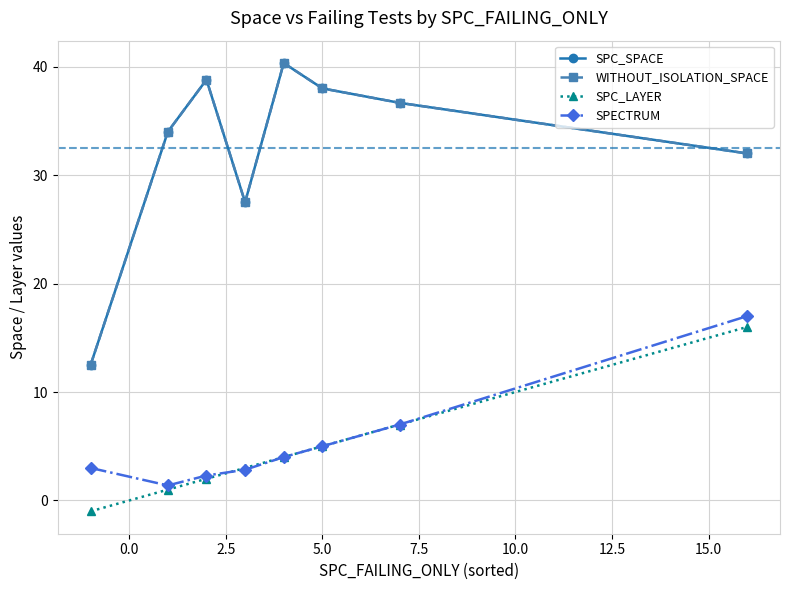

Reading left to right, list all the values displayed in this chart.

SPC_SPACE: 12.5	34.0	38.8	27.5	40.3	38.0	36.7	32.0
WITHOUT_ISOLATION_SPACE: 12.5	34.0	38.8	27.5	40.3	38.0	36.7	32.0
SPC_LAYER: -1.0	1.0	2.0	3.0	4.0	5.0	7.0	16.0
SPECTRUM: 3.0	1.4	2.3	2.8	4.0	5.0	7.0	17.0